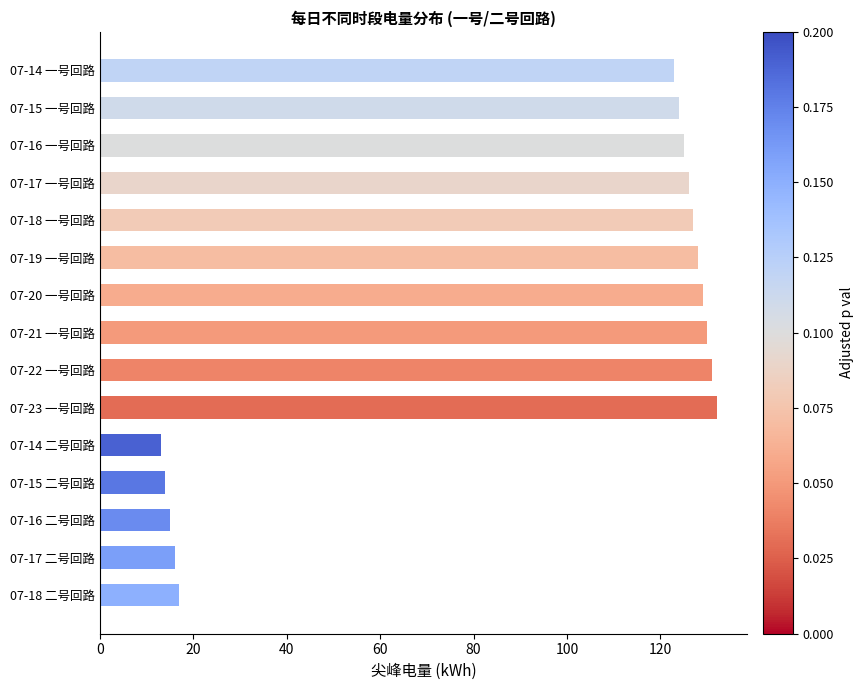

The chart shows a value of 20 at 07-14 二号回路. True or false?

False